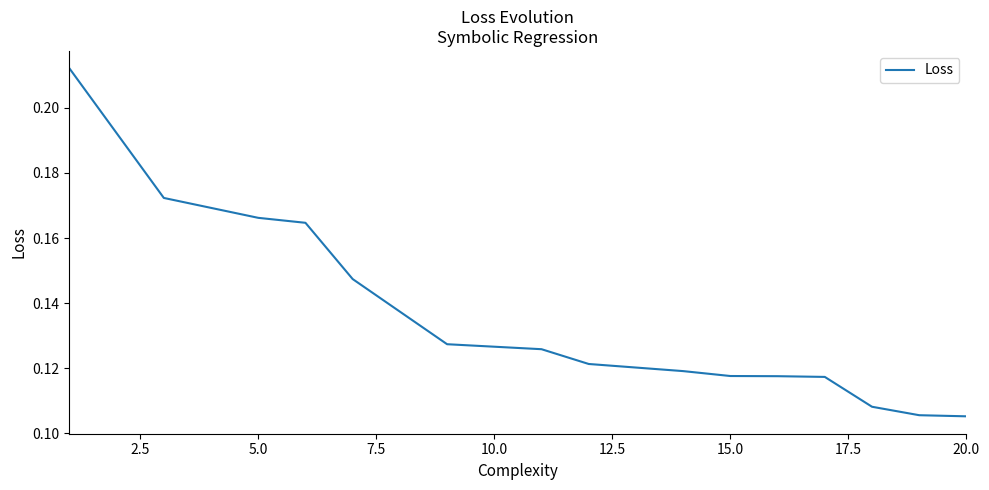

Is it true that the value at 20.0 is 0.2?

False